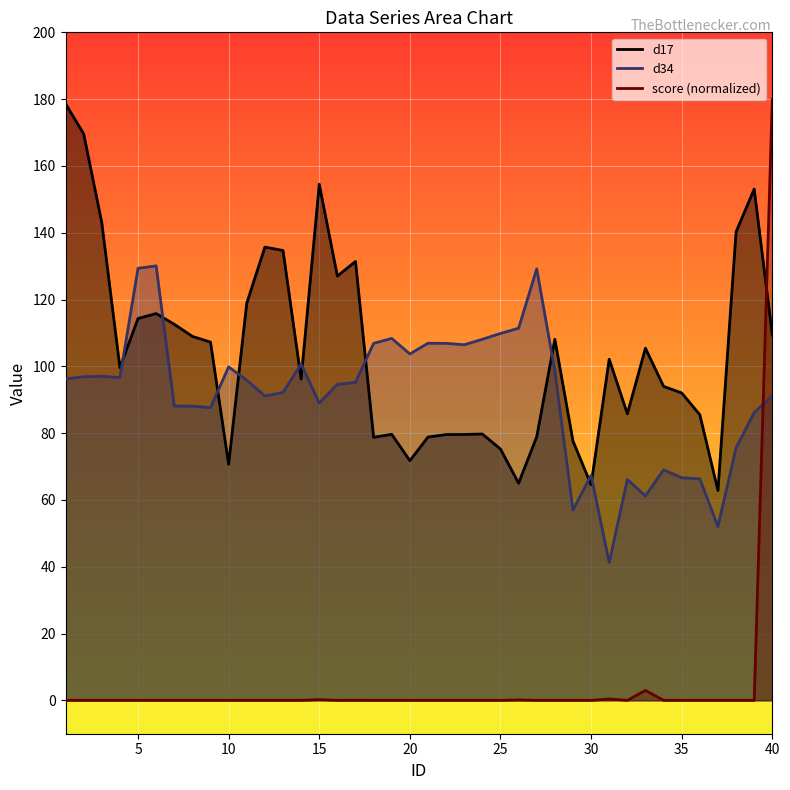

What is the sum of all d17 values?

4166.5